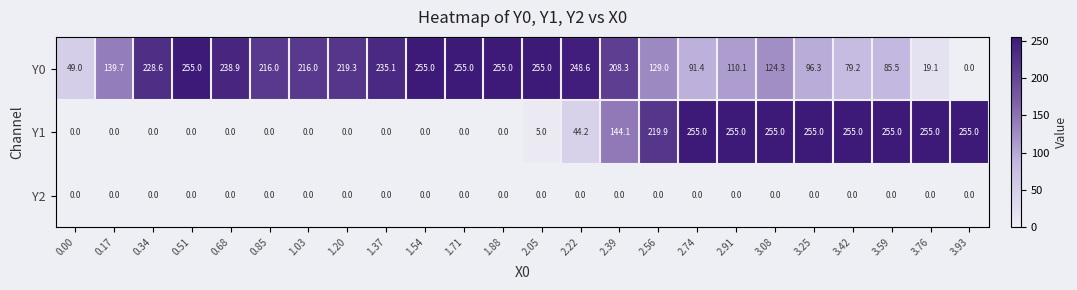

How many distinct data groups are displayed?

3